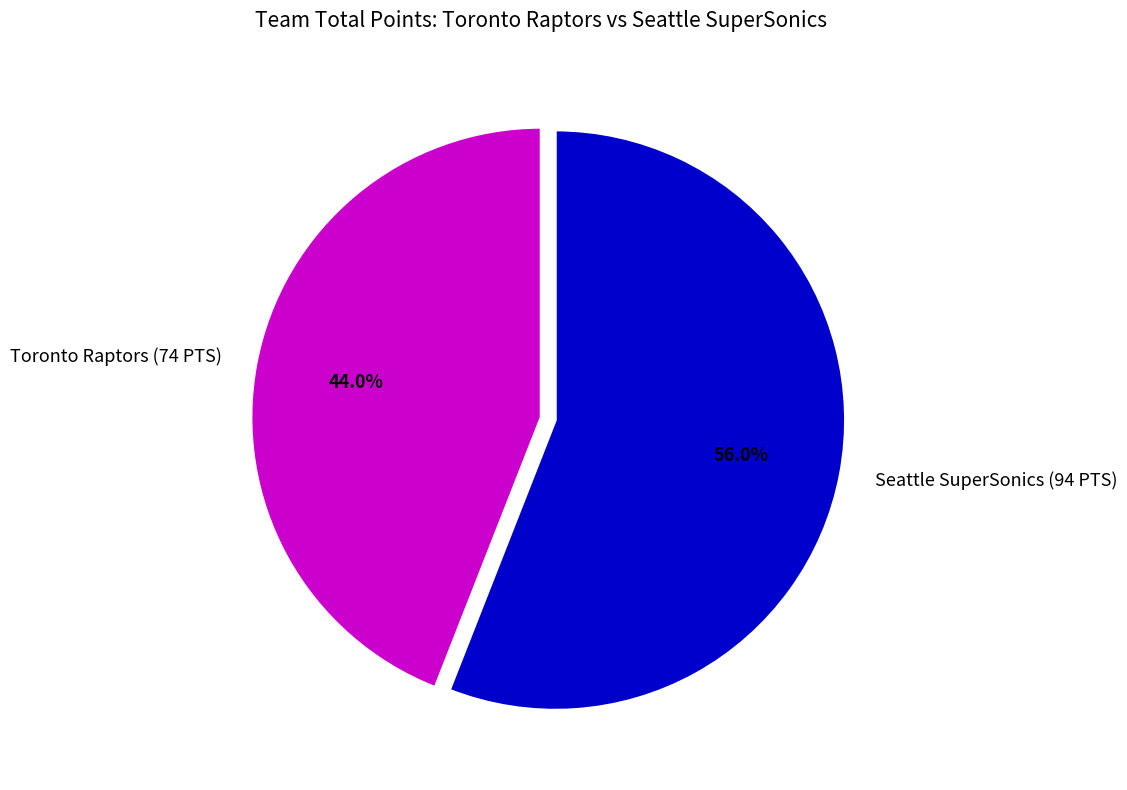

Is it true that Toronto Raptors (74 PTS) is 44% of the pie?

True